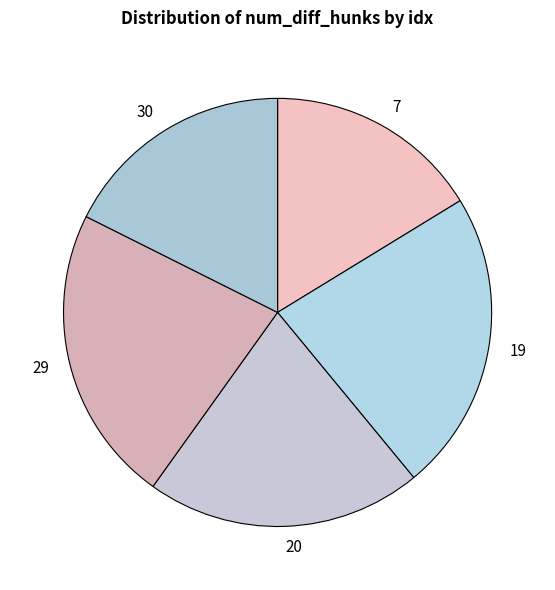

Is the sum of 19 and 20 greater than half?

No